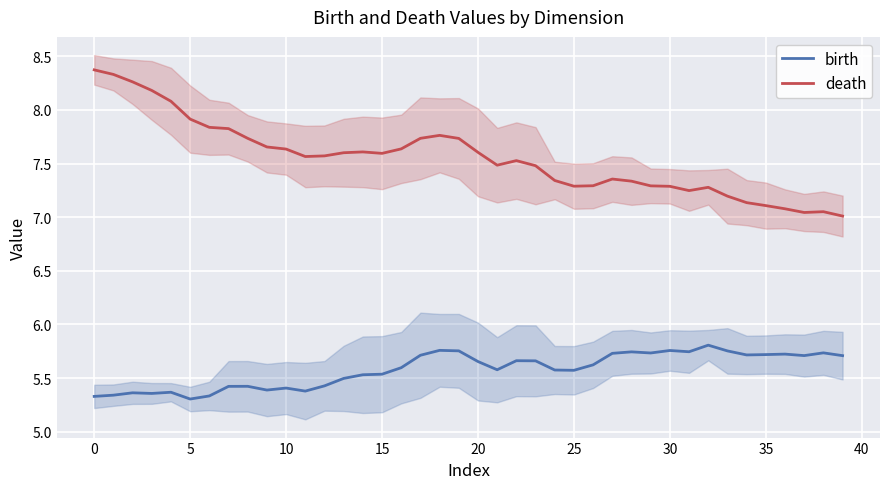

What is the value of the birth point at the 22nd from the left?

5.6